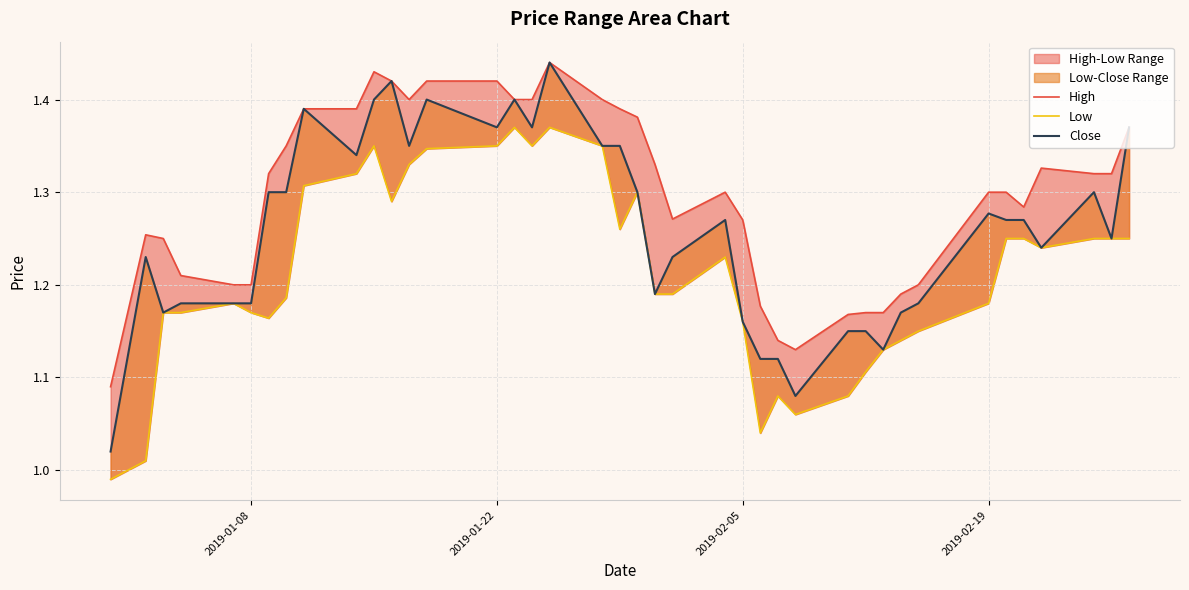

Reading right to left, extract all data points from this chart.

High: 1.4	1.3	1.3	1.3	1.3	1.3	1.3	1.2	1.2	1.2	1.2	1.2	1.1	1.1	1.2	1.3	1.3	1.3	1.3	1.4	1.4	1.4	1.4	1.4	1.4	1.4	1.4	1.4	1.4	1.4	1.4	1.4	1.4	1.3	1.2	1.2	1.2	1.2	1.3	1.1
Low: 1.2	1.2	1.2	1.2	1.2	1.2	1.2	1.1	1.1	1.1	1.1	1.1	1.1	1.1	1.0	1.2	1.2	1.2	1.2	1.3	1.3	1.4	1.4	1.4	1.4	1.4	1.3	1.3	1.3	1.4	1.3	1.3	1.2	1.2	1.2	1.2	1.2	1.2	1.0	1.0
Close: 1.4	1.2	1.3	1.2	1.3	1.3	1.3	1.2	1.2	1.1	1.1	1.1	1.1	1.1	1.1	1.2	1.3	1.2	1.2	1.3	1.4	1.4	1.4	1.4	1.4	1.4	1.4	1.4	1.4	1.4	1.3	1.4	1.3	1.3	1.2	1.2	1.2	1.2	1.2	1.0